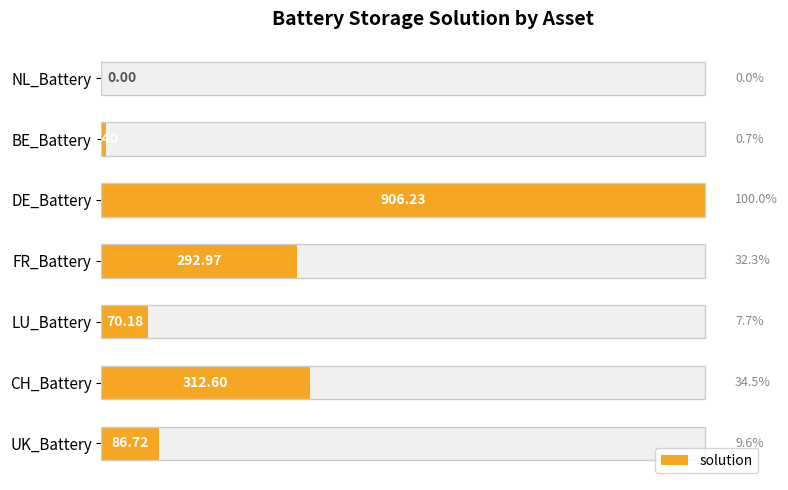

What is the difference between the maximum and second lowest values?

899.8